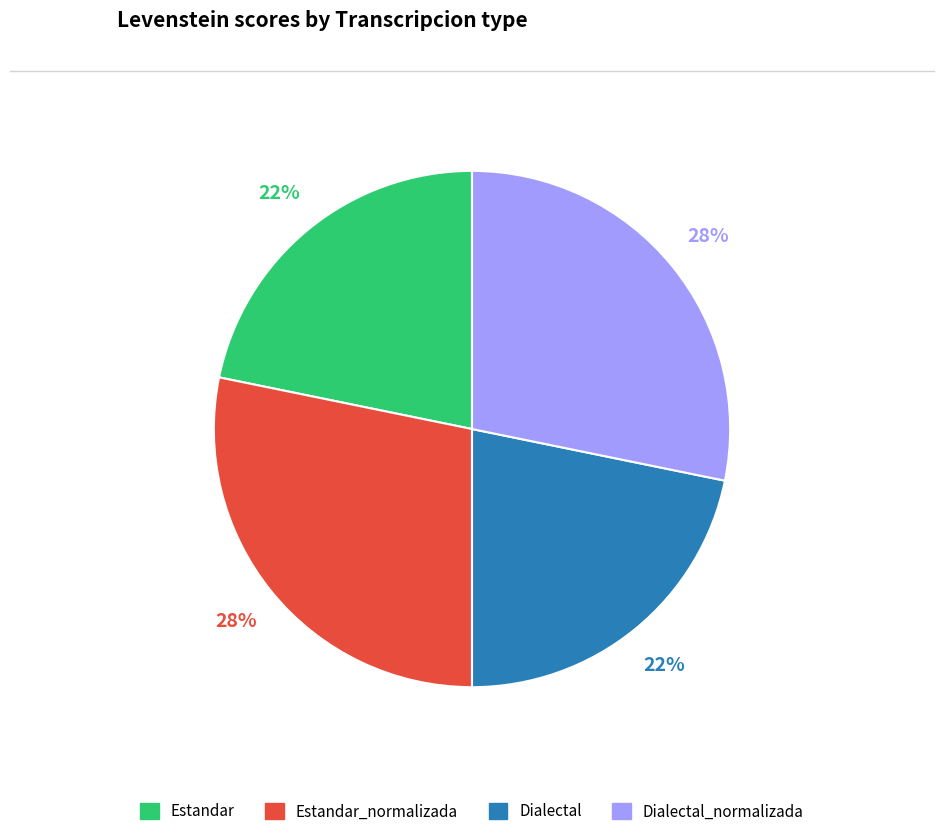

To the nearest percent, what is the average slice percentage?

25%